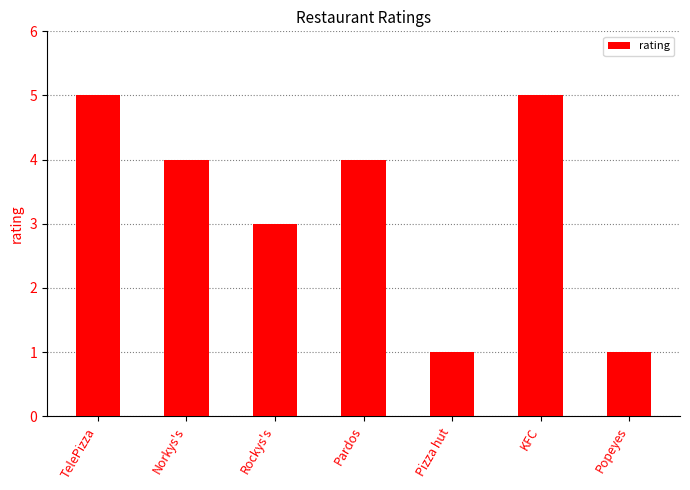

The value at Pardos is 5. True or false?

False